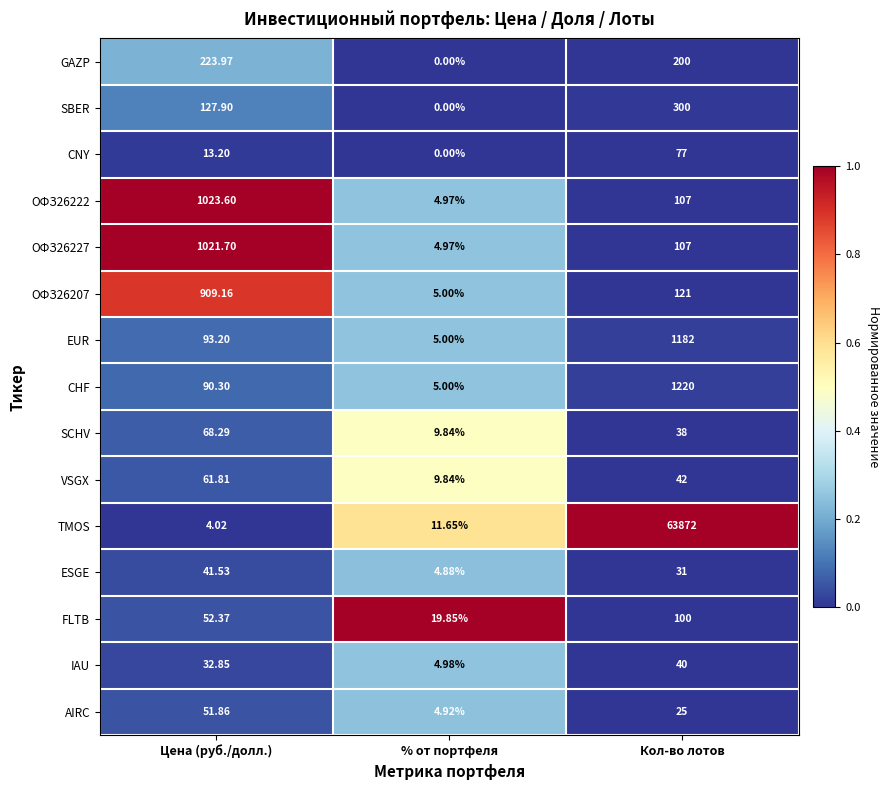

Which series has the widest spread of values?

TMOS